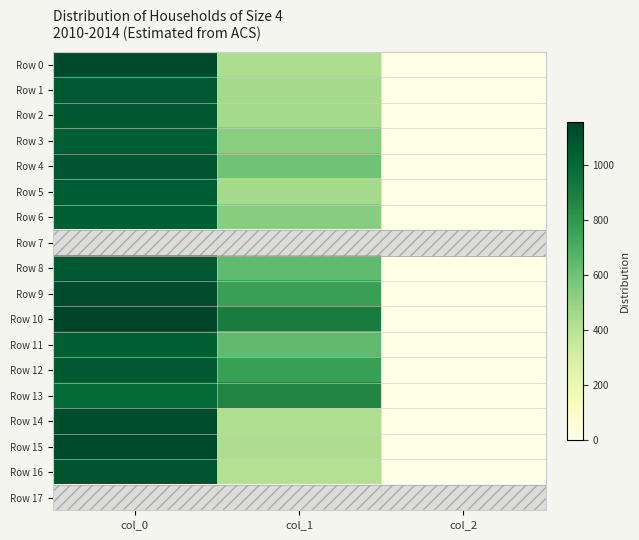

At which category is the sum across all series the highest?

col_0